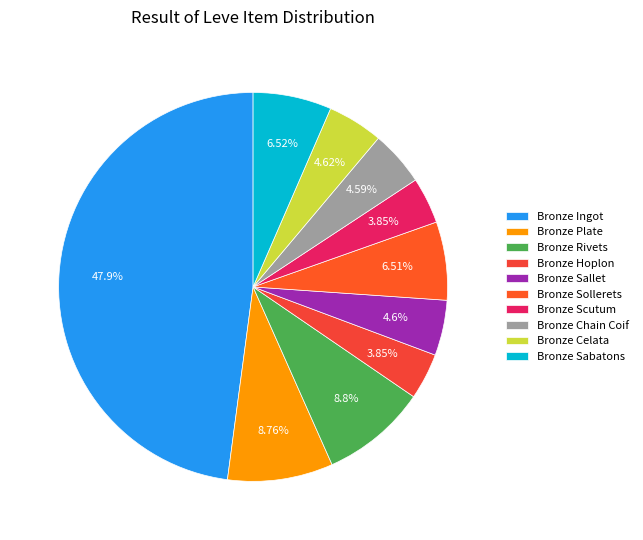

How many segments does this pie chart have?

10